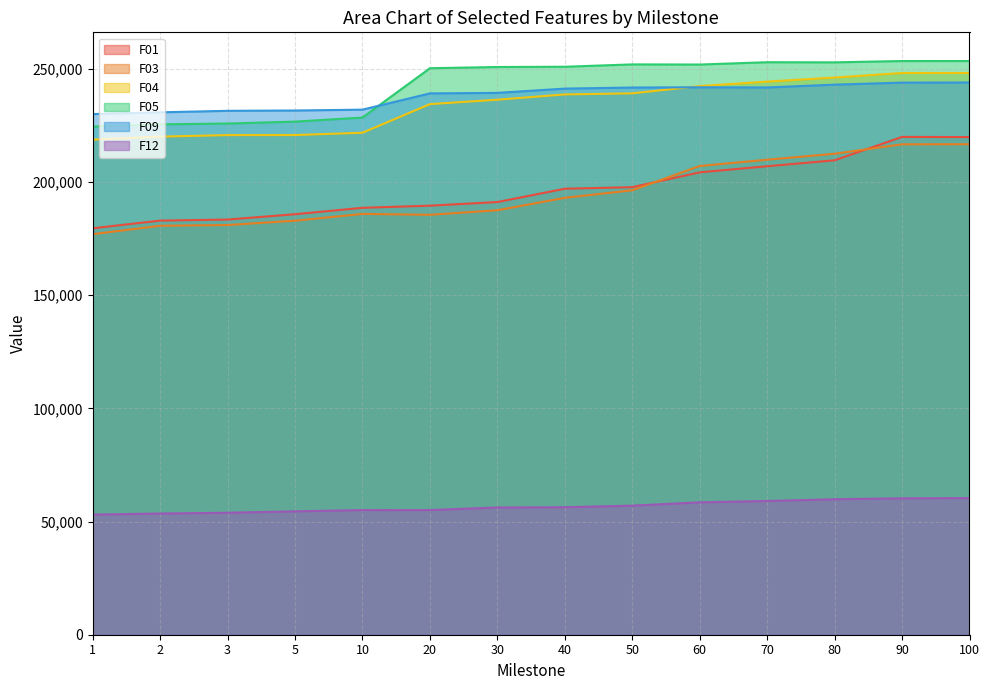

What is the difference between the F12 values at 30 and 60?

2278.7